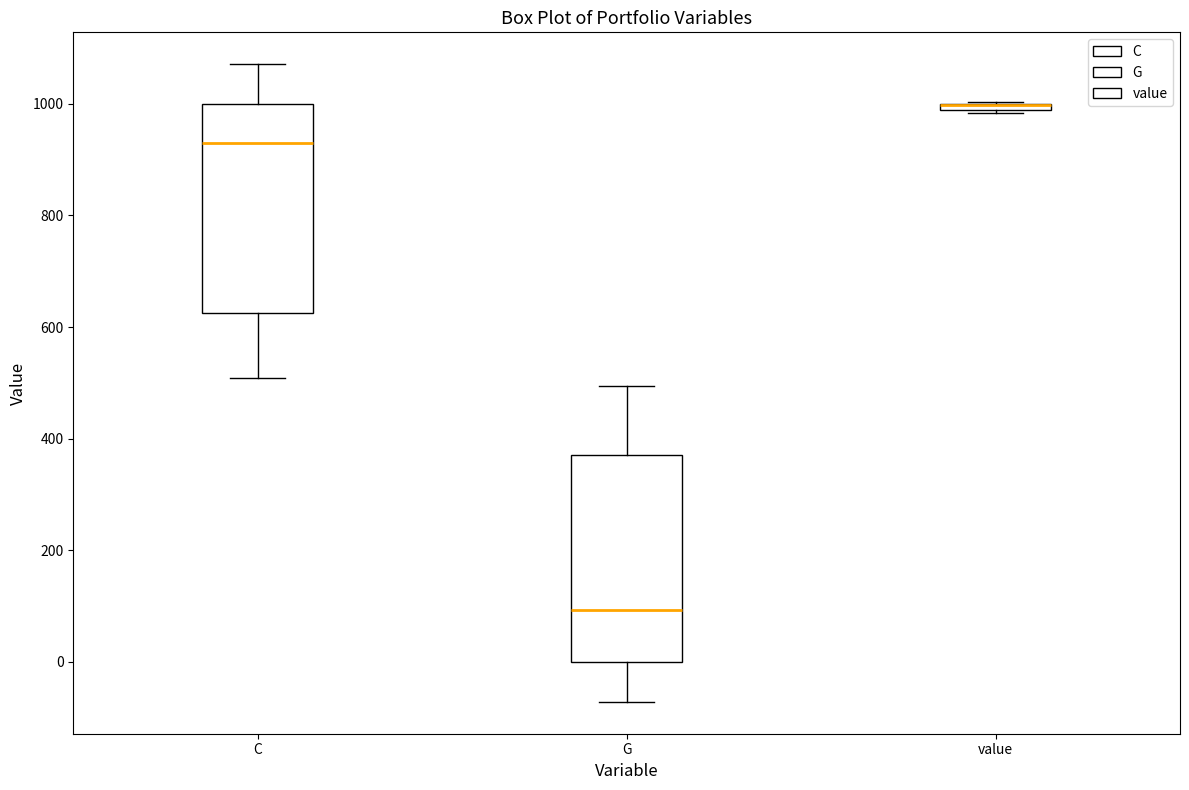

Where is the lower edge of the box for G on the y-axis? The values are not printed on the chart, so give them approximately, as read against the axis.

0